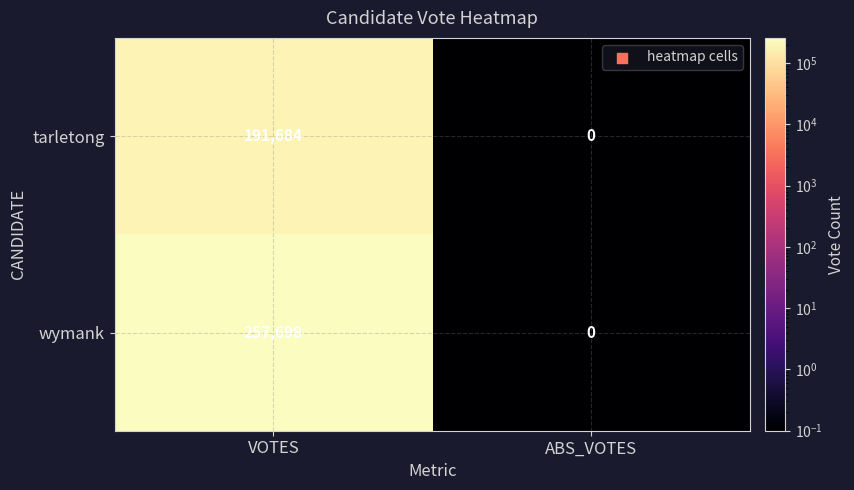

Between VOTES and ABS_VOTES, which series saw the biggest shift?

wymank